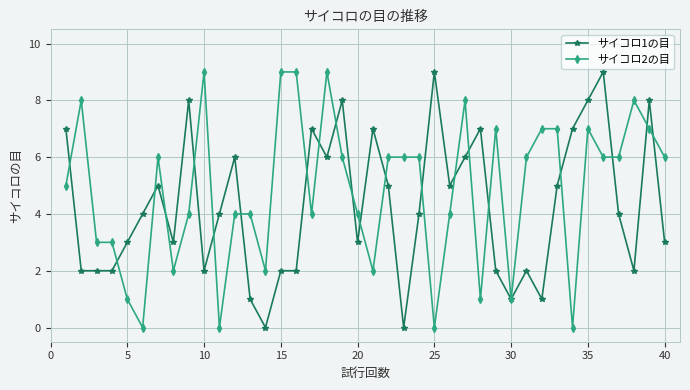

True or false: サイコロ2の目 has more than 0 interior local peaks.

True